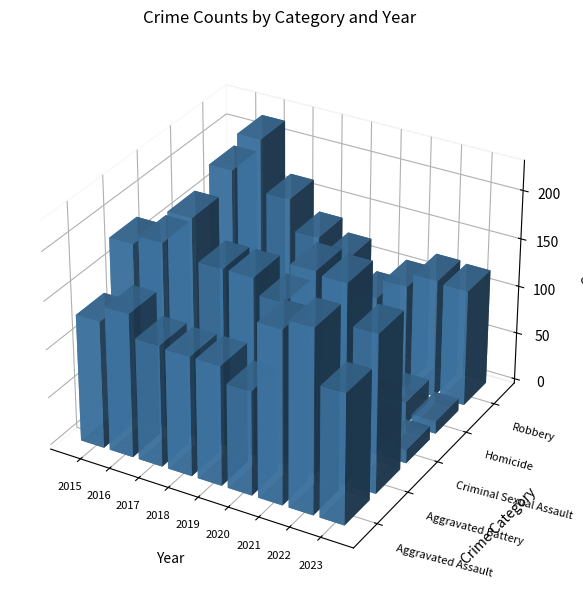

At which category is the sum across all series the highest?

2016